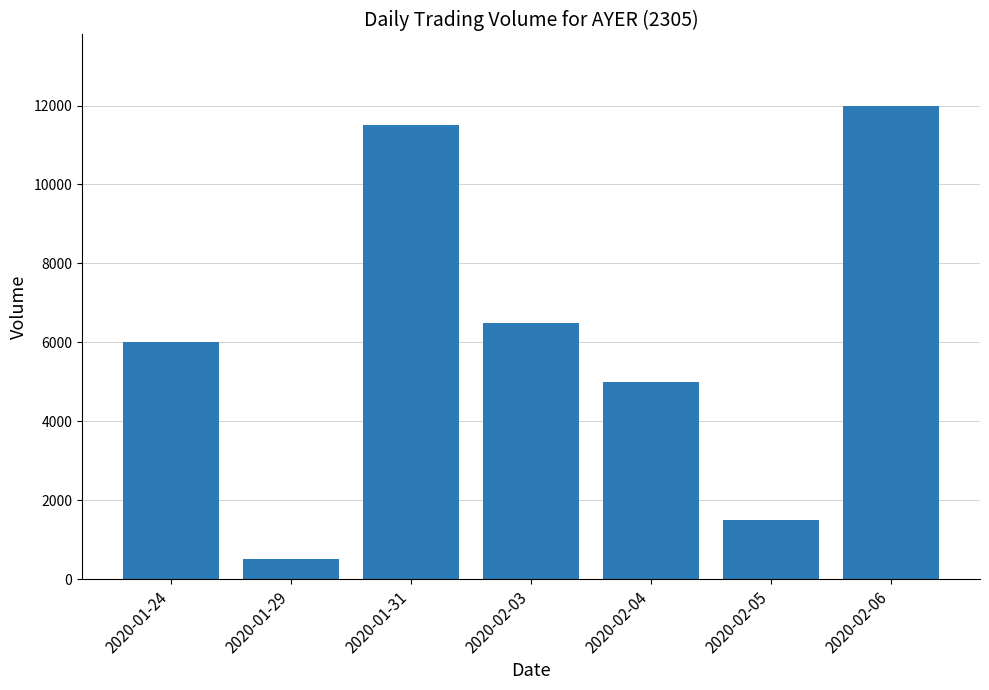

Count the number of categories in the chart.

7